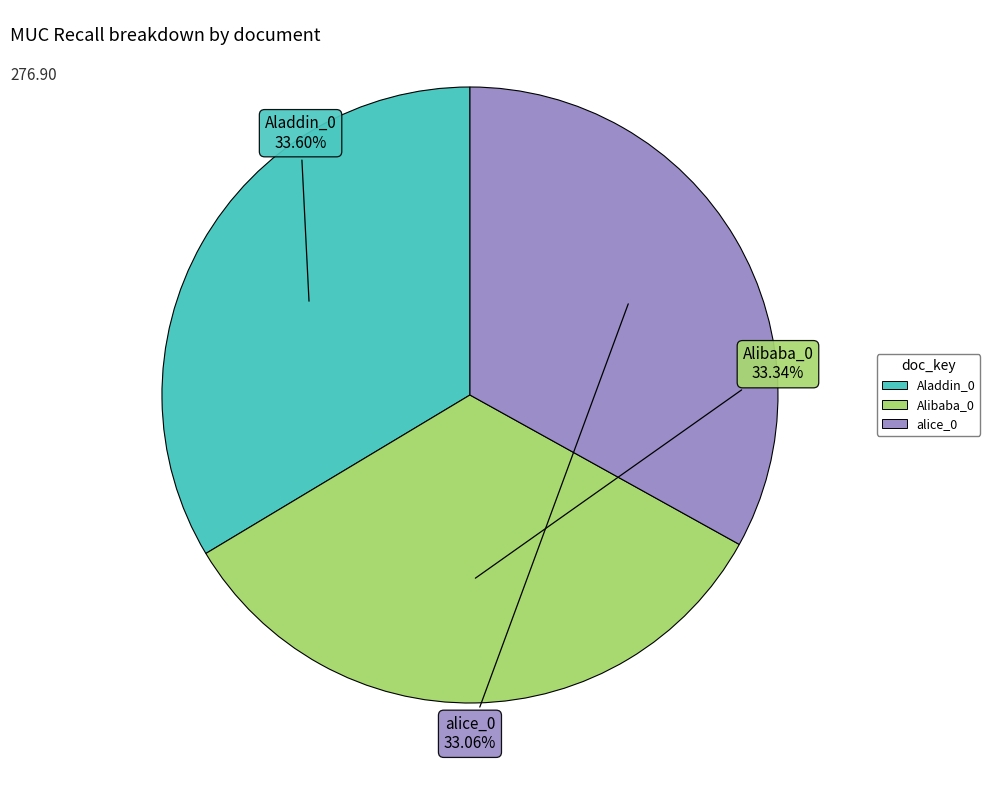

How many segments does this pie chart have?

3